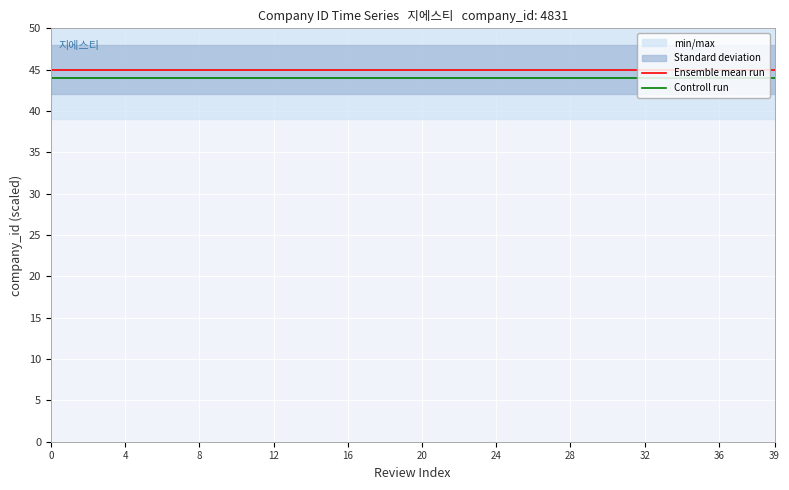

True or false: Ensemble mean run and Controll run cross at least once.

False